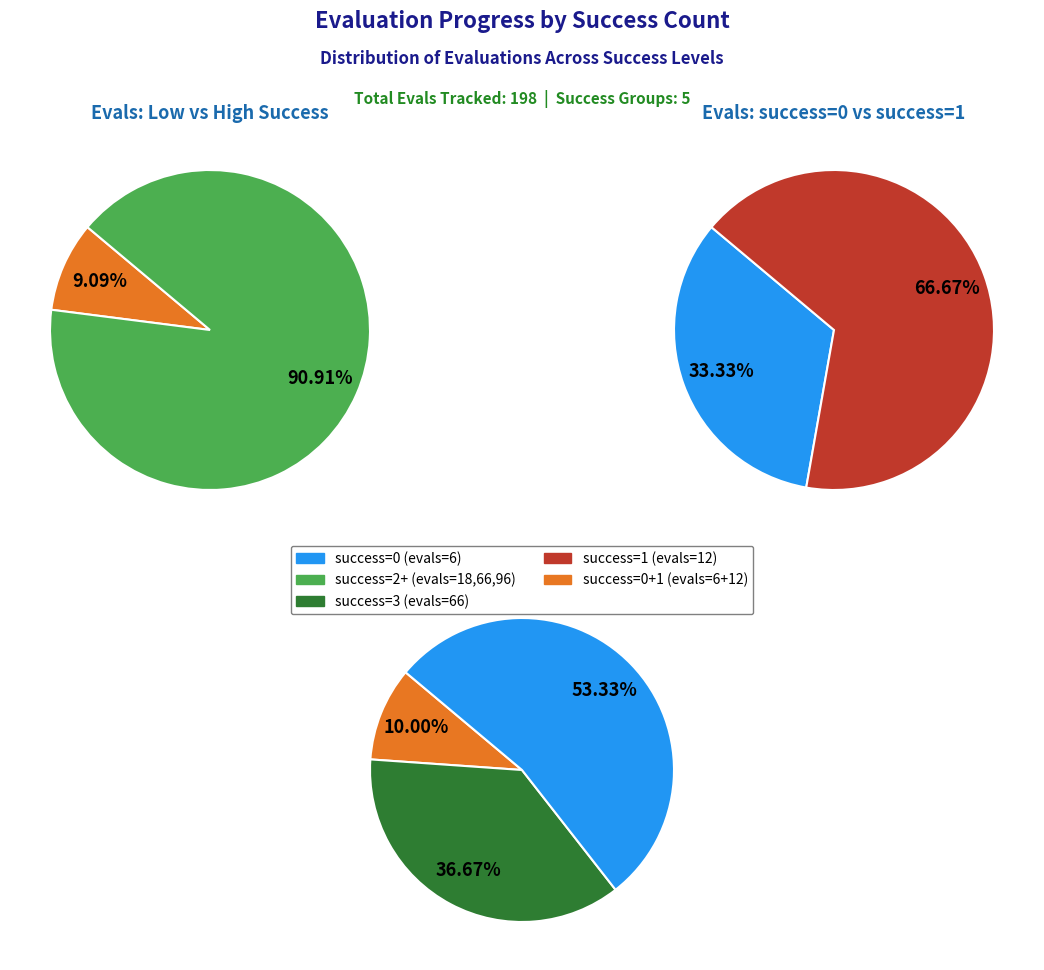

To the nearest percent, what percentage of the pie is 0?

3%